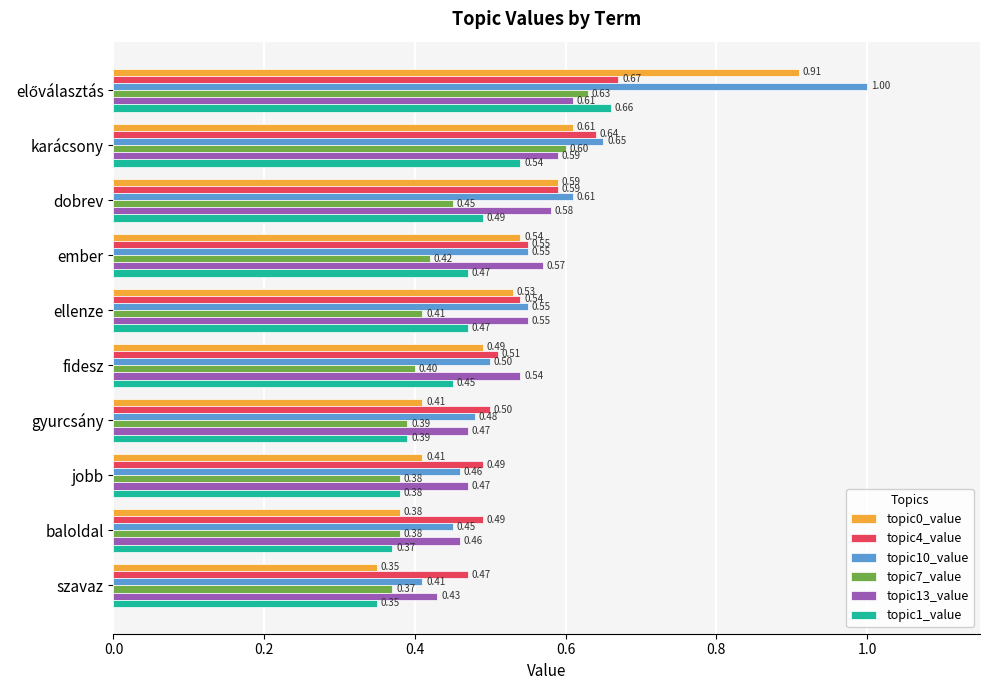

What is the total value across all series at ellenze?

3.1